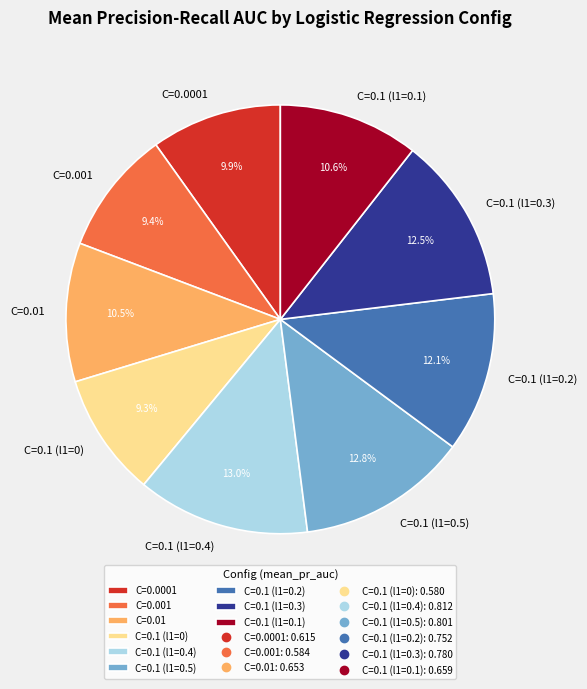

True or false: C=0.1 (l1=0.2) accounts for 26% of the total.

False